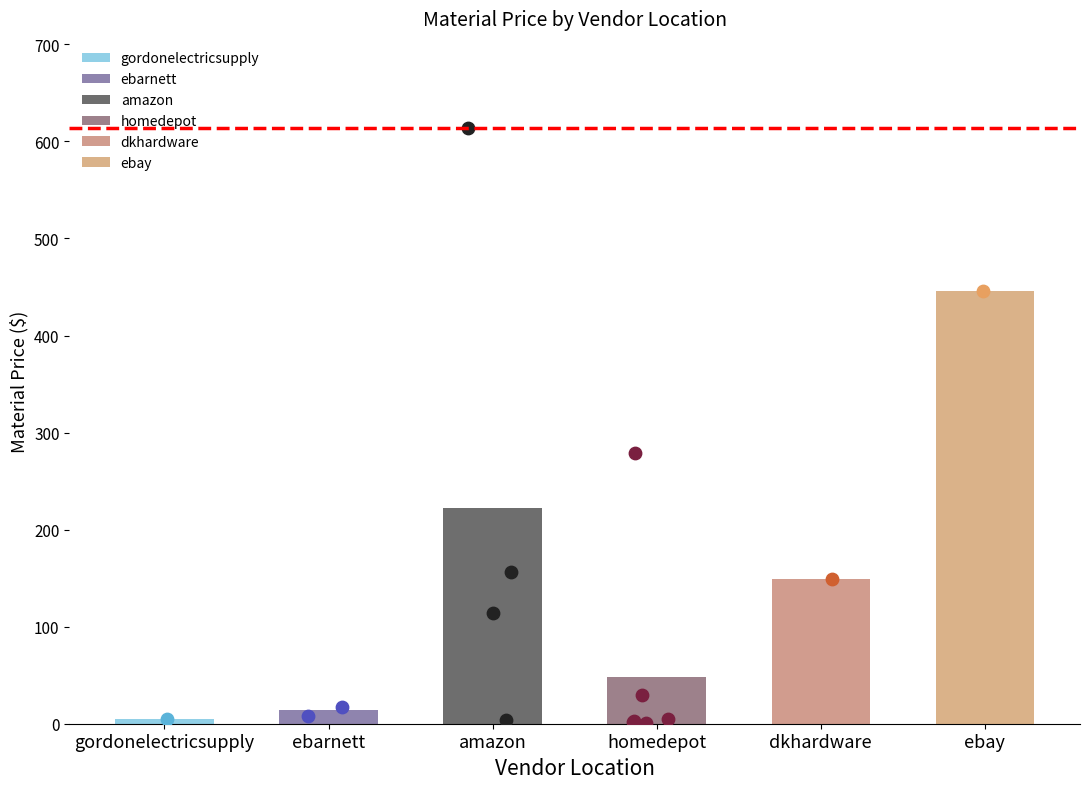

Which series has the largest total across all categories?

amazon